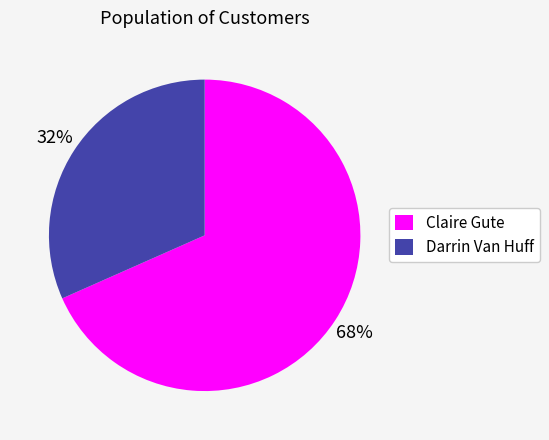

Does any single category account for the majority?

Yes